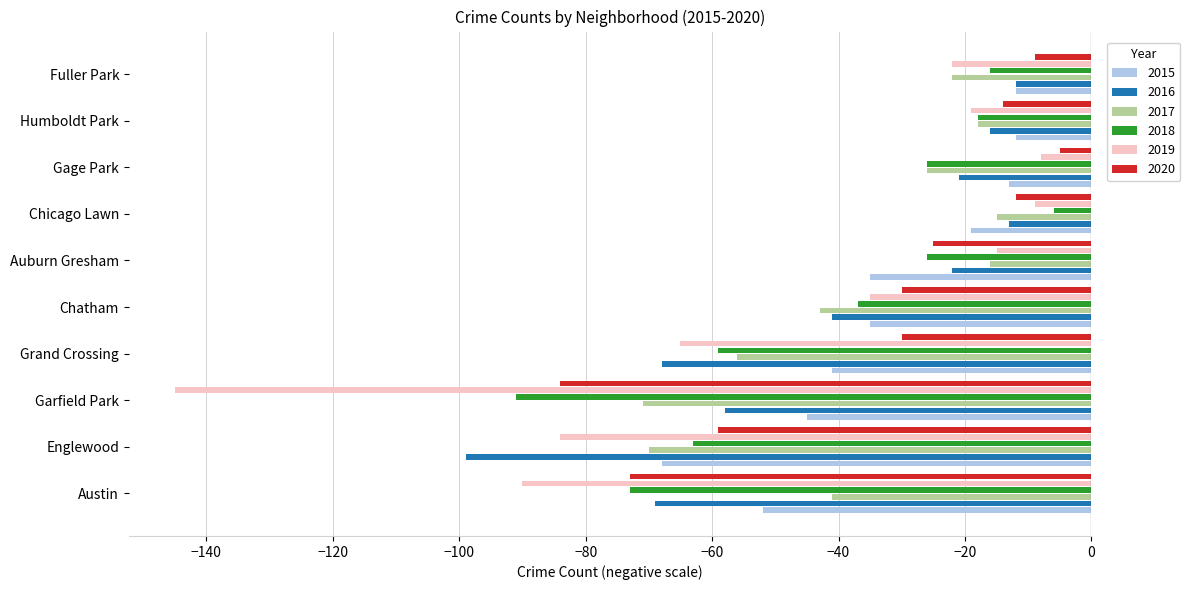

What value does the 2020 series have at Englewood?

-59